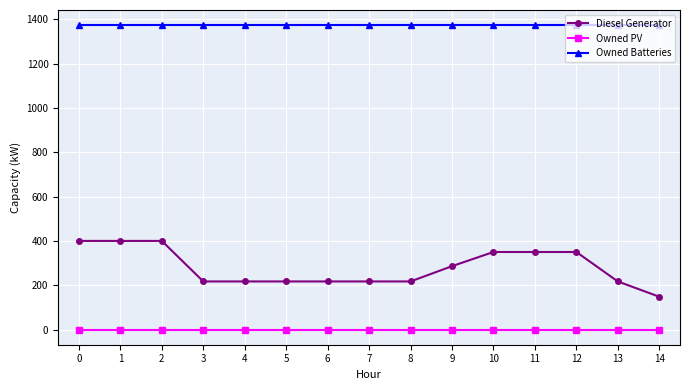

What is the difference between the highest and lowest values at 14?

1374